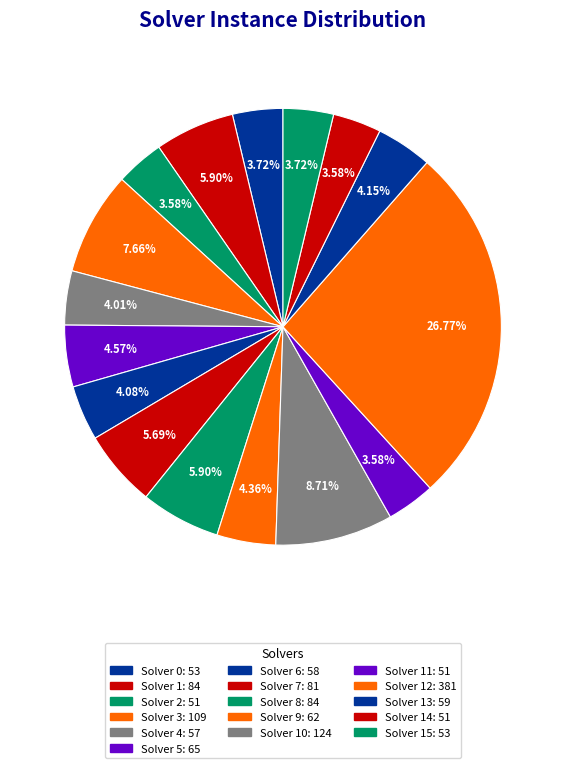

Rank the categories by value from lowest to highest.

2, 11, 14, 0, 15, 4, 6, 13, 9, 5, 7, 1, 8, 3, 10, 12